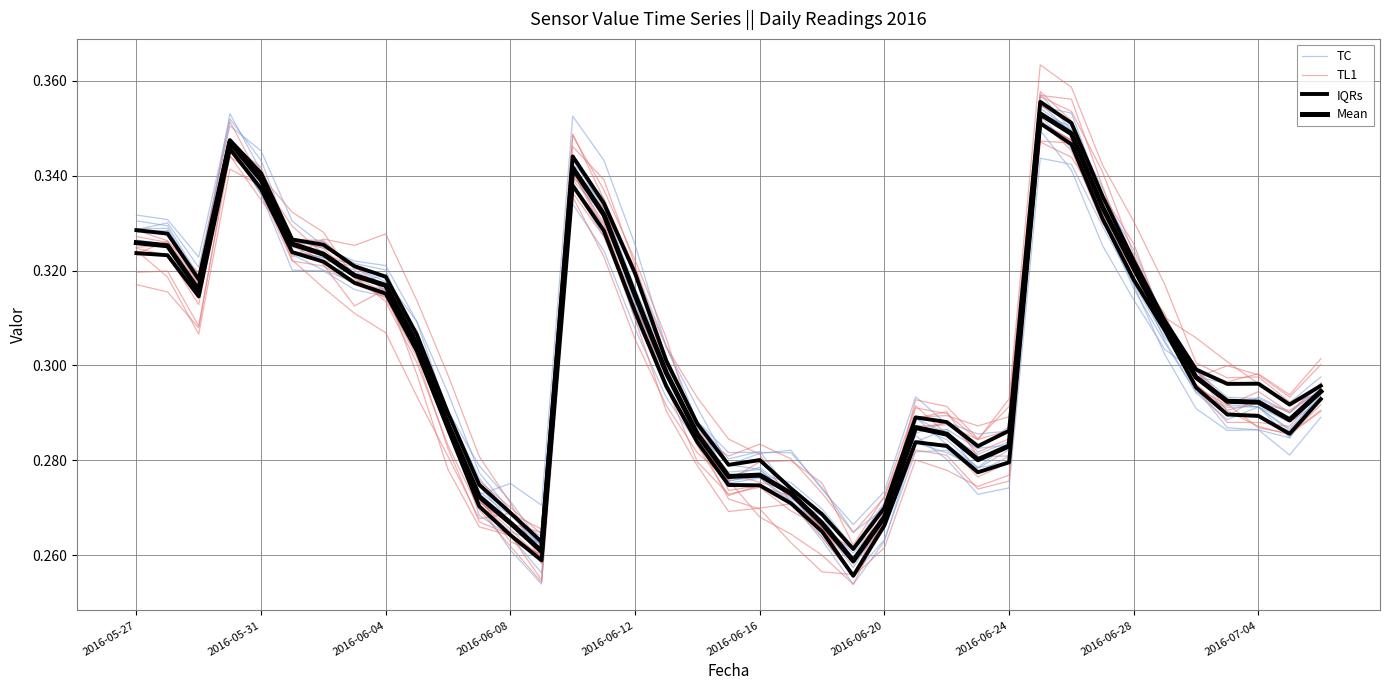

Reading left to right, list all the values displayed in this chart.

TC: 0.3	0.3	0.3	0.4	0.3	0.3	0.3	0.3	0.3	0.3	0.3	0.3	0.3	0.3	0.3	0.3	0.3	0.3	0.3	0.3	0.3	0.3	0.3	0.3	0.3	0.3	0.3	0.3	0.3	0.4	0.3	0.3	0.3	0.3	0.3	0.3	0.3	0.3	0.3
TL1: 0.3	0.3	0.3	0.4	0.3	0.3	0.3	0.3	0.3	0.3	0.3	0.3	0.3	0.3	0.3	0.3	0.3	0.3	0.3	0.3	0.3	0.3	0.3	0.3	0.3	0.3	0.3	0.3	0.3	0.4	0.4	0.3	0.3	0.3	0.3	0.3	0.3	0.3	0.3
IQRs: 0.3	0.3	0.3	0.3	0.3	0.3	0.3	0.3	0.3	0.3	0.3	0.3	0.3	0.3	0.3	0.3	0.3	0.3	0.3	0.3	0.3	0.3	0.3	0.3	0.3	0.3	0.3	0.3	0.3	0.4	0.3	0.3	0.3	0.3	0.3	0.3	0.3	0.3	0.3
Mean: 0.3	0.3	0.3	0.3	0.3	0.3	0.3	0.3	0.3	0.3	0.3	0.3	0.3	0.3	0.3	0.3	0.3	0.3	0.3	0.3	0.3	0.3	0.3	0.3	0.3	0.3	0.3	0.3	0.3	0.4	0.3	0.3	0.3	0.3	0.3	0.3	0.3	0.3	0.3